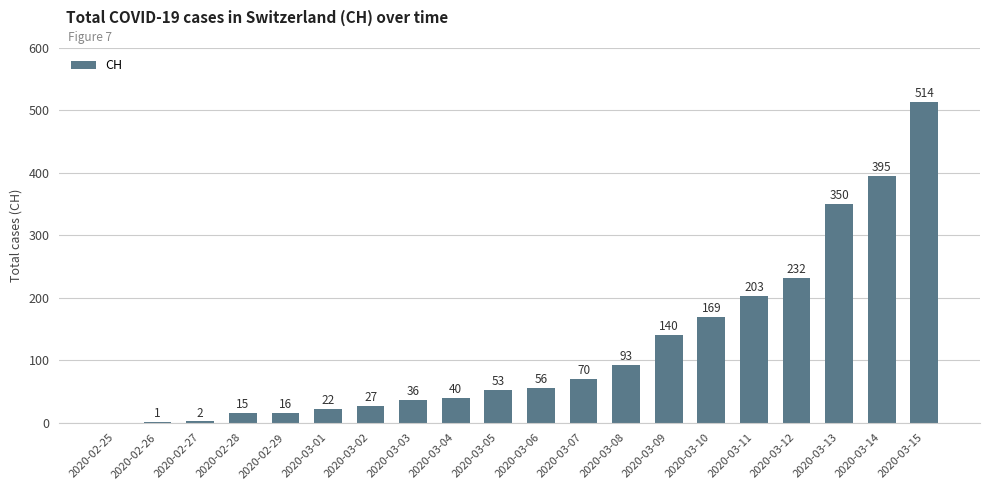

What is the ratio of the value at 2020-03-09 to the value at 2020-03-08?

1.5